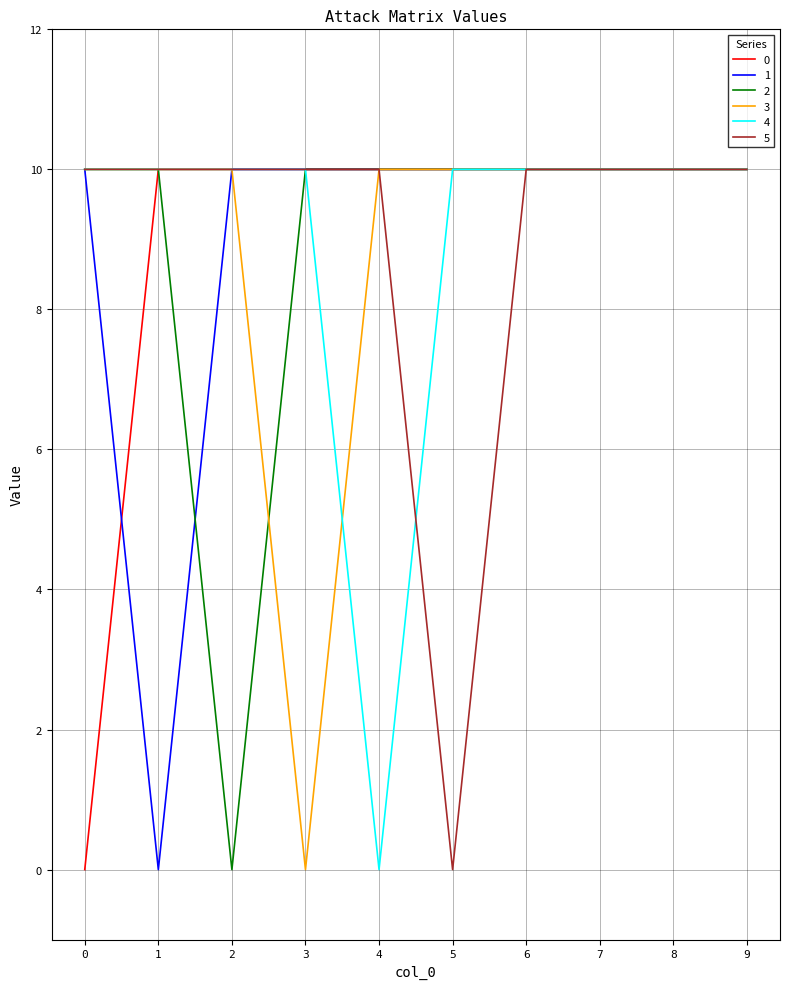

Is it true that 2 equals 4 at 6?

False